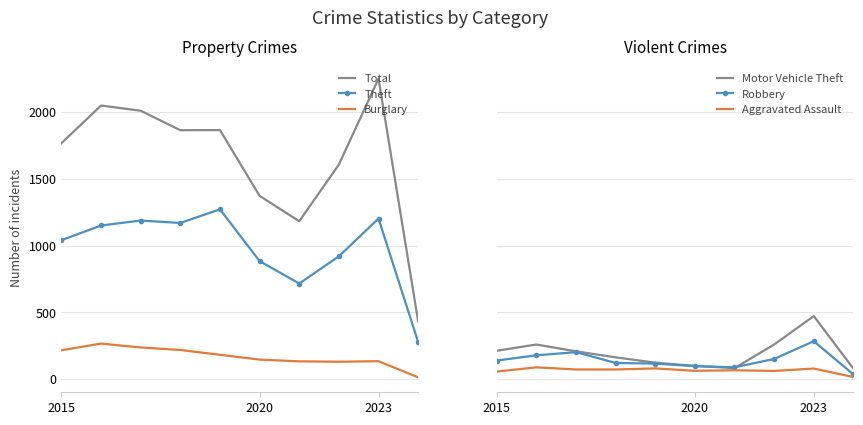

At which label is Total closest to 1341?

2020